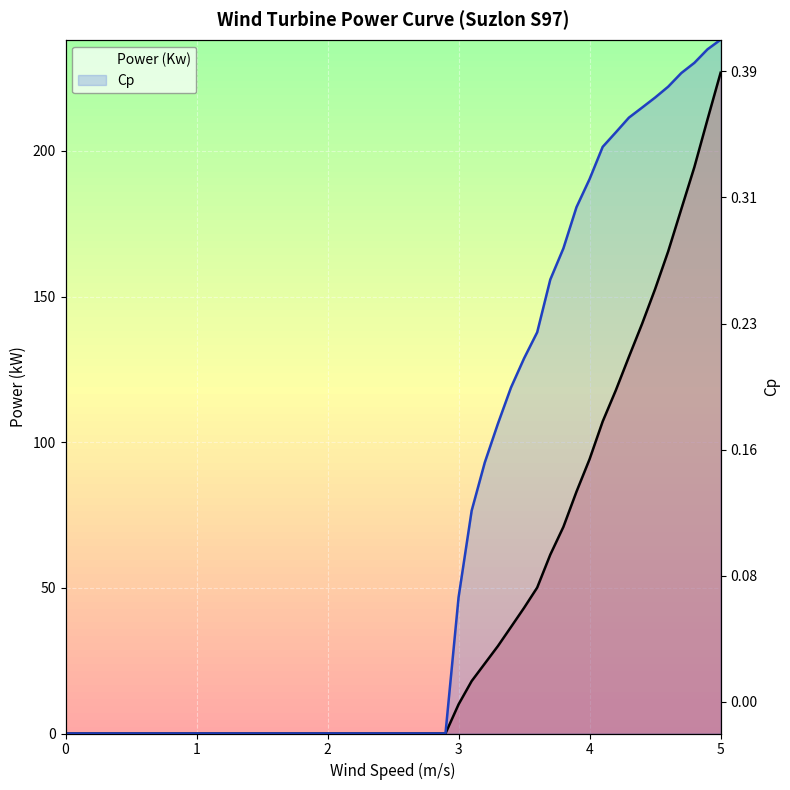

True or false: Power (Kw) and Cp intersect in this chart.

False